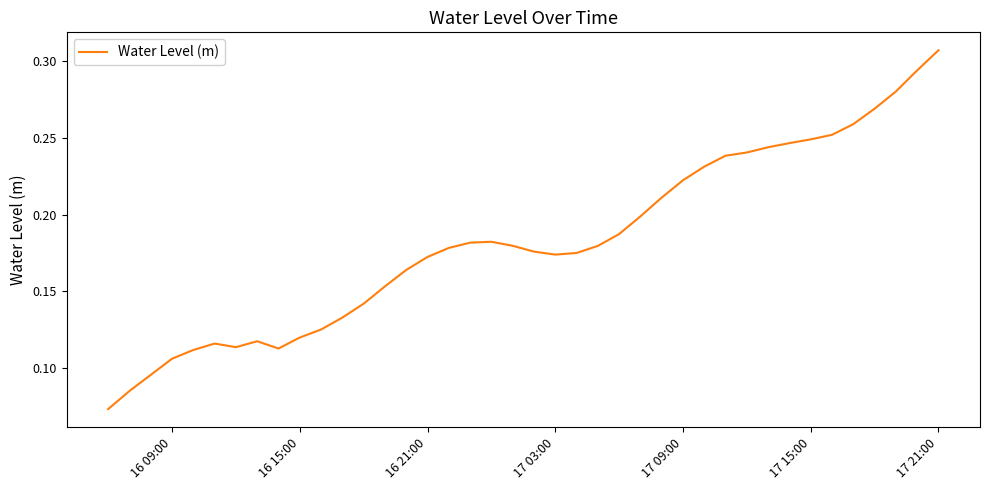

Does the chart have visible grid lines?

No